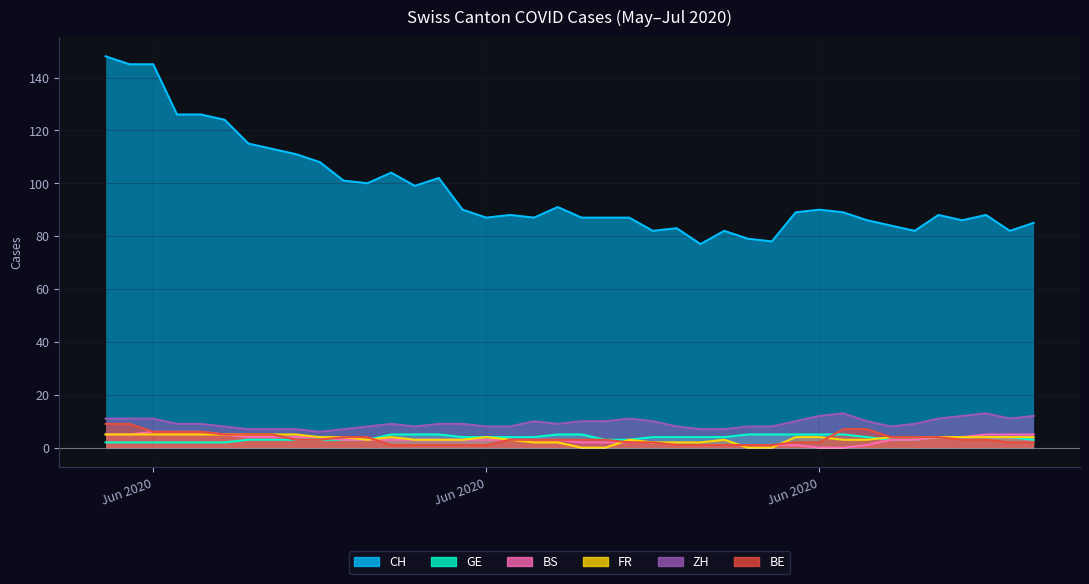

True or false: BS has more than 1 points higher than both neighbors.

True